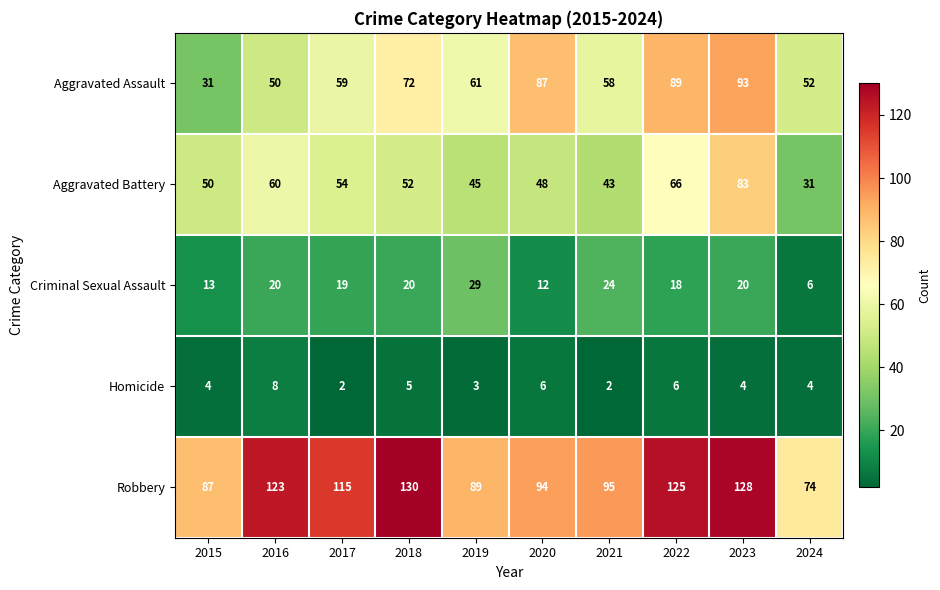

What is the difference between the maximum and second lowest values in the Robbery series?

43